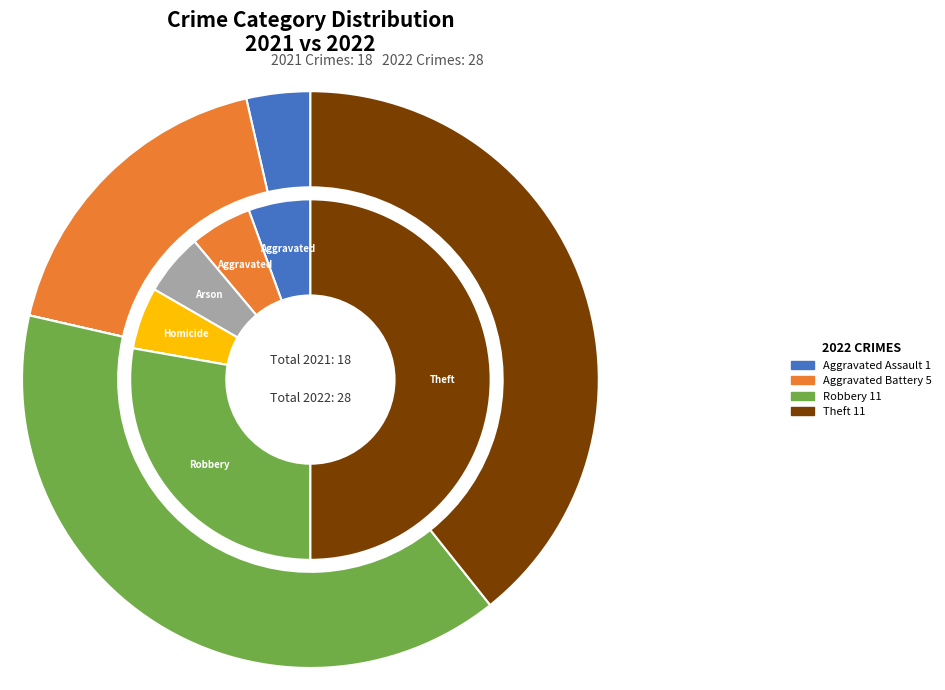

Does 4 represent more than half of the total?

No